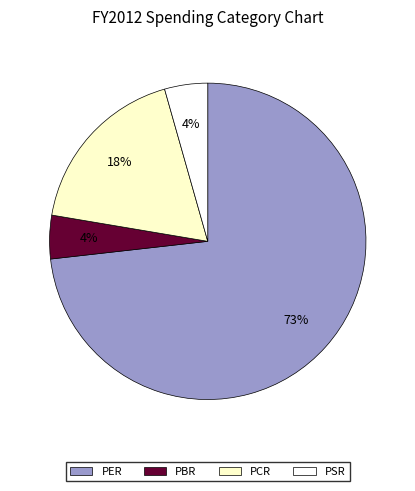

How many segments does this pie chart have?

4